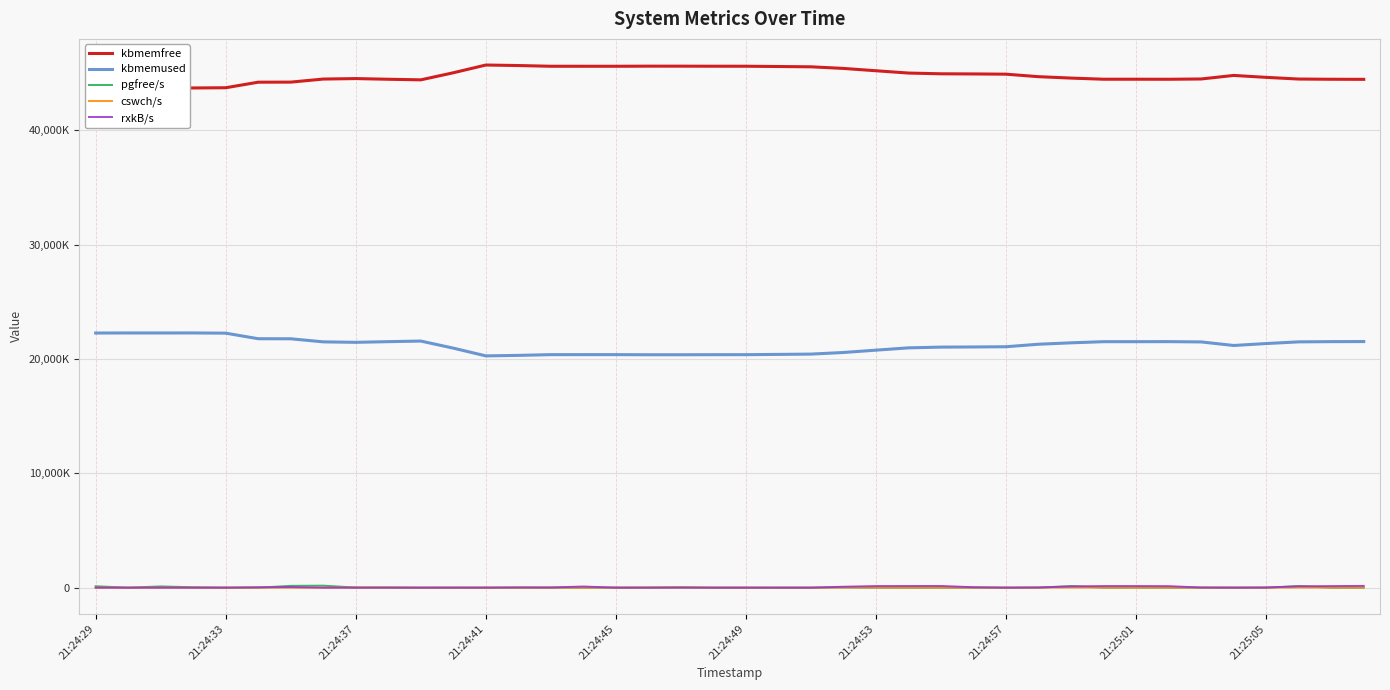

What are all the series names shown in the legend?

kbmemfree, kbmemused, pgfree/s, cswch/s, rxkB/s